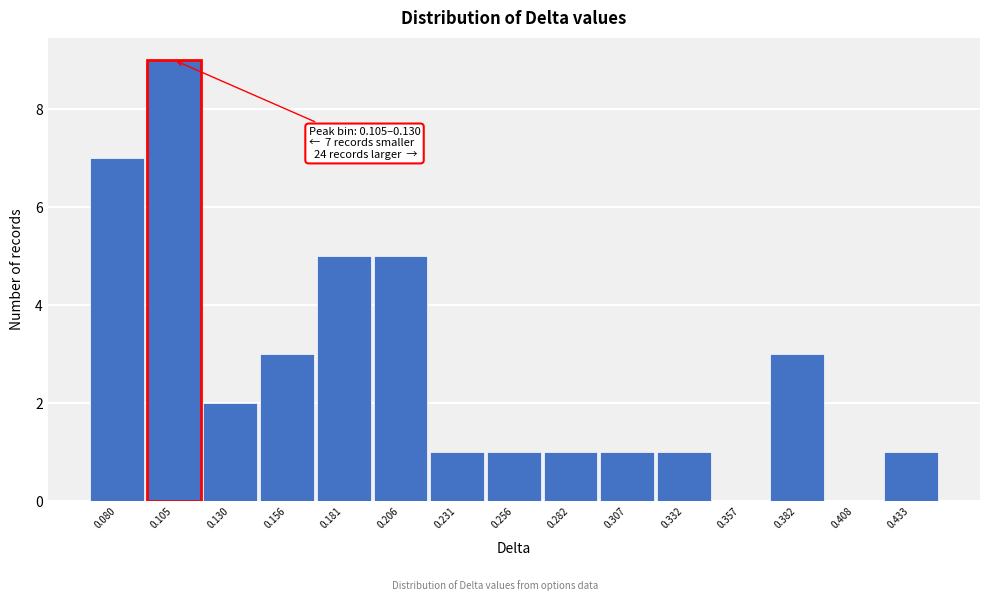

Reading right to left, what are all the values shown in this chart?

0.433=1	0.408=0	0.382=3	0.357=0	0.332=1	0.307=1	0.282=1	0.256=1	0.231=1	0.206=5	0.181=5	0.156=3	0.130=2	0.105=9	0.080=7